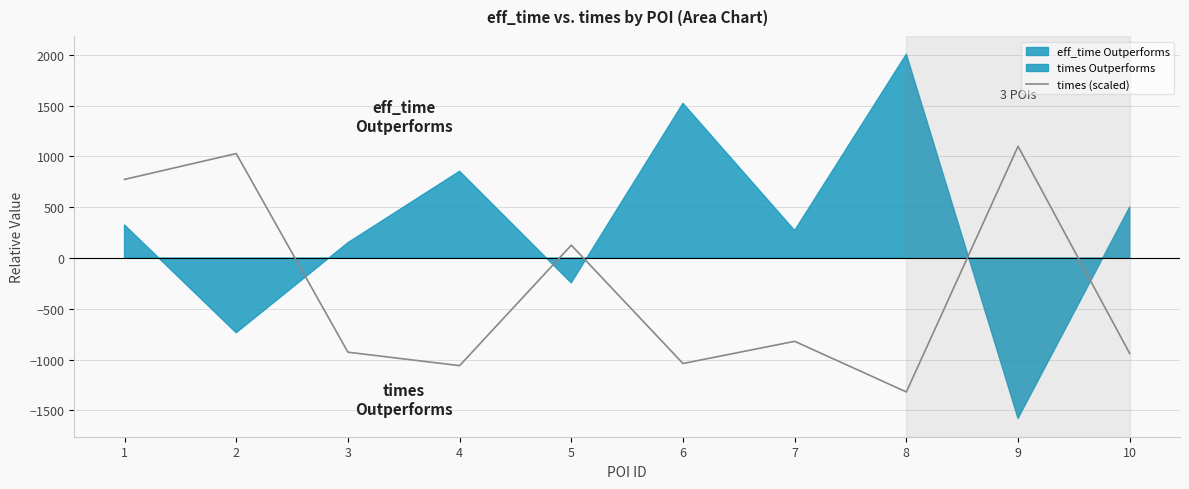

What is the lowest value of the times (scaled) series?

-1318.5